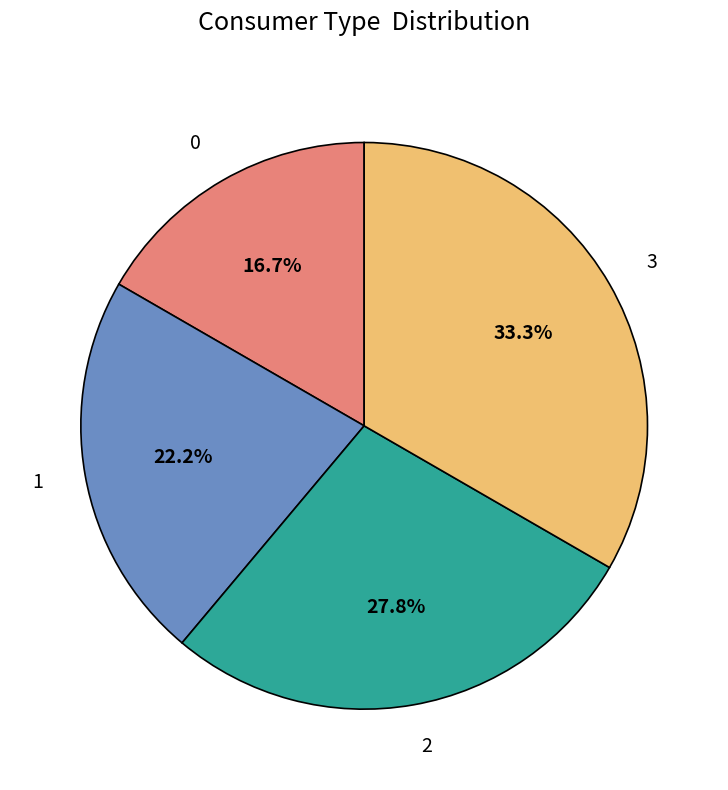

True or false: 2 accounts for 39% of the total.

False